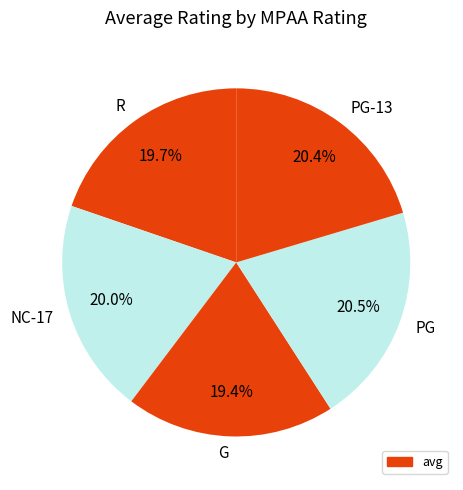

How many slices are in this pie chart?

5